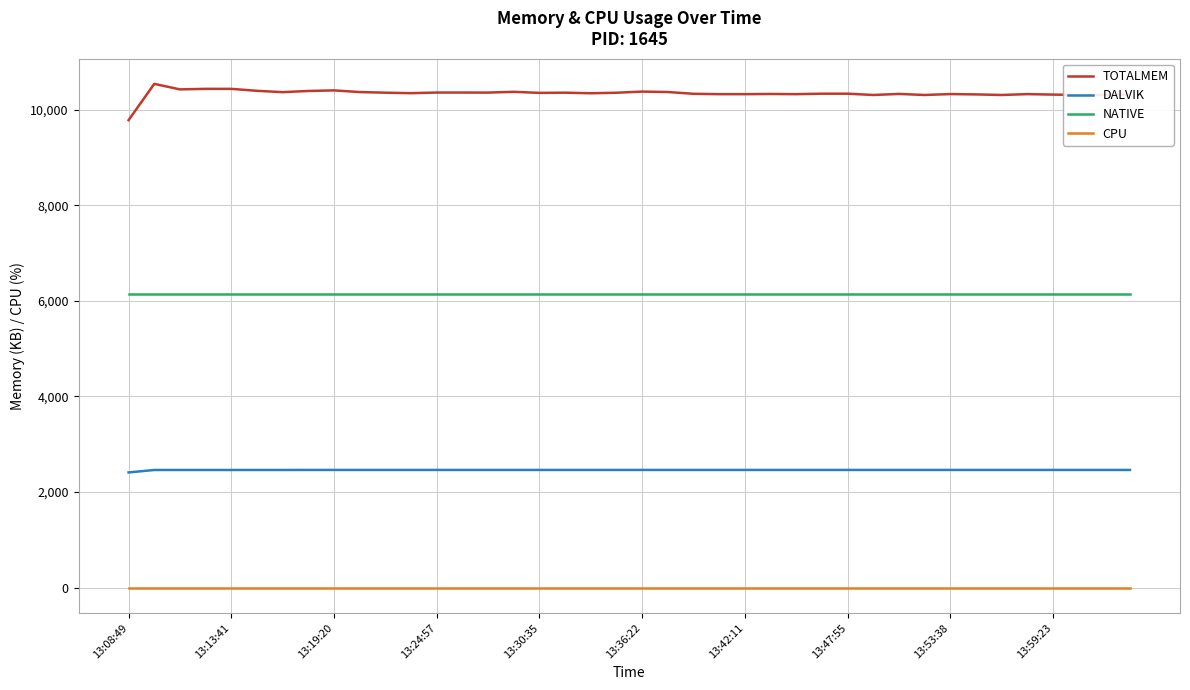

List the series in order of their peak value, highest first.

TOTALMEM, NATIVE, DALVIK, CPU